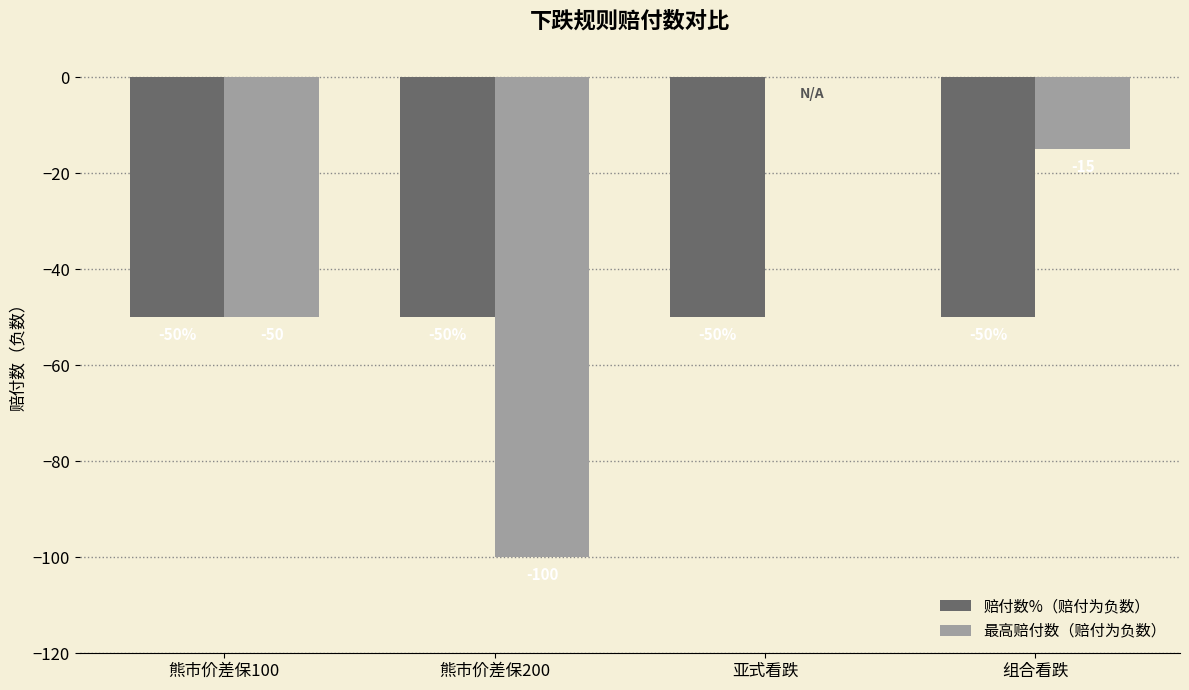

True or false: 赔付数%（赔付为负数） has a value of -25 at 熊市价差保100.

False